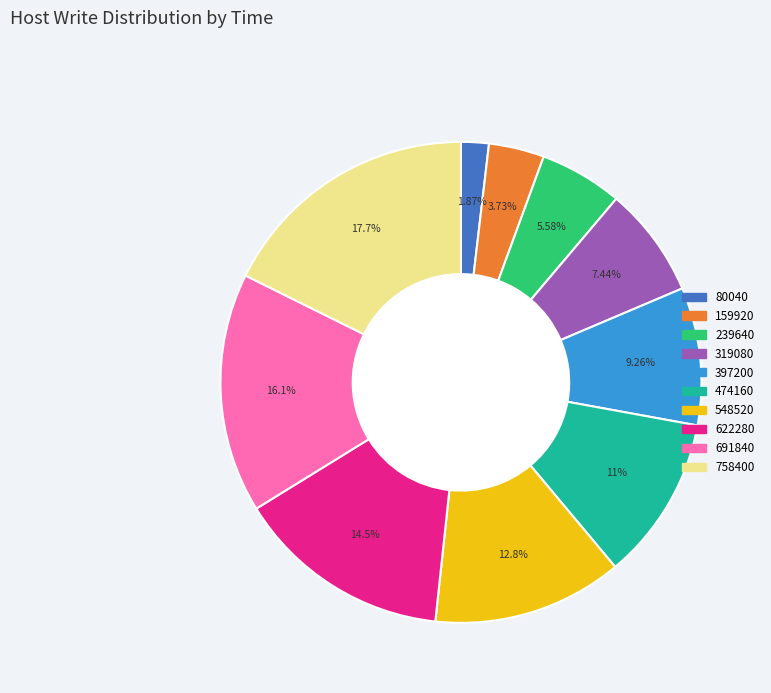

True or false: 691840 accounts for 16% of the total.

True